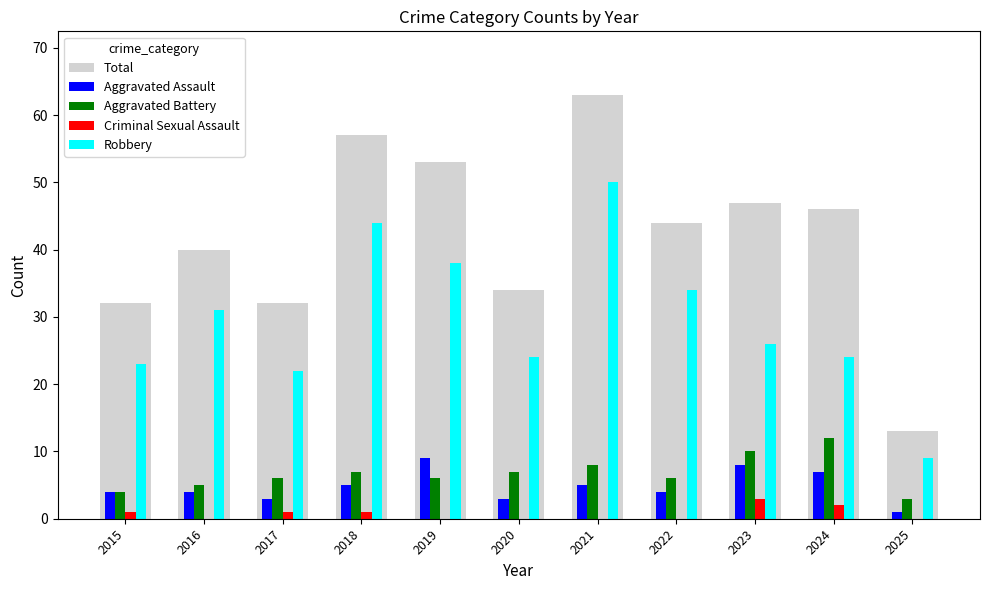

Reading left to right, list all the values displayed in this chart.

Total: 2015=32	2016=40	2017=32	2018=57	2019=53	2020=34	2021=63	2022=44	2023=47	2024=46	2025=13
Aggravated Assault: 2015=4	2016=4	2017=3	2018=5	2019=9	2020=3	2021=5	2022=4	2023=8	2024=7	2025=1
Aggravated Battery: 2015=4	2016=5	2017=6	2018=7	2019=6	2020=7	2021=8	2022=6	2023=10	2024=12	2025=3
Criminal Sexual Assault: 2015=1	2016=0	2017=1	2018=1	2019=0	2020=0	2021=0	2022=0	2023=3	2024=2	2025=0
Robbery: 2015=23	2016=31	2017=22	2018=44	2019=38	2020=24	2021=50	2022=34	2023=26	2024=24	2025=9